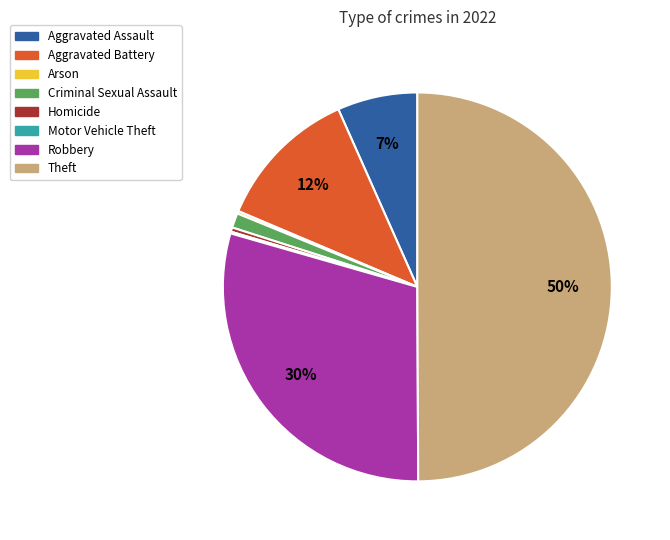

The Theft slice represents 42% of the pie. True or false?

False